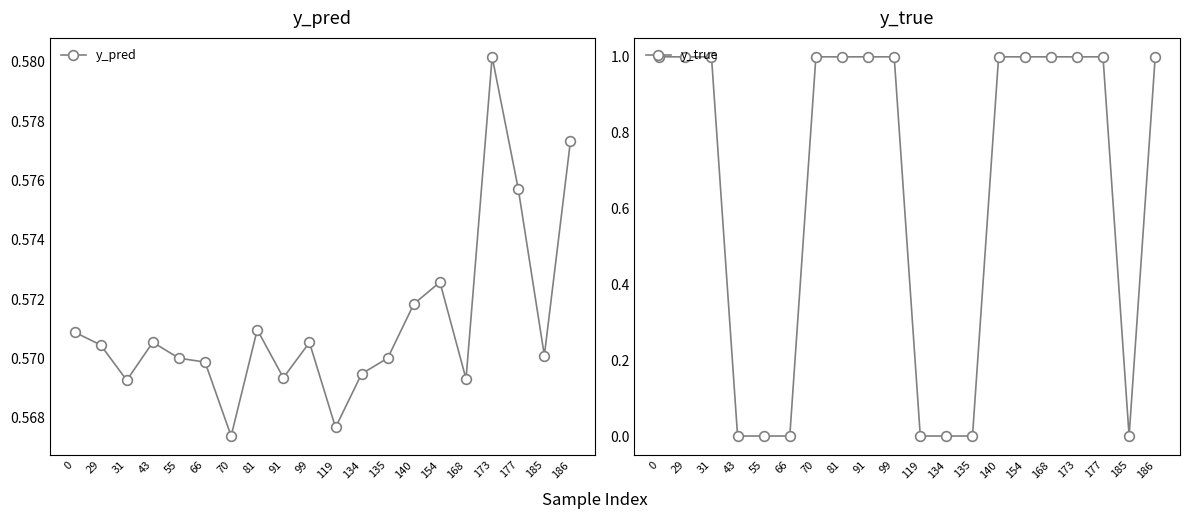

Is it true that y_true equals -0.7 at 55?

False